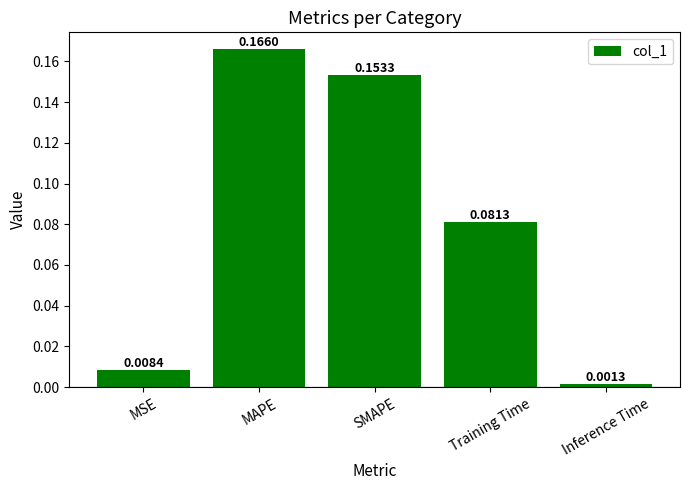

Which category has the lowest value across all series?

Inference Time